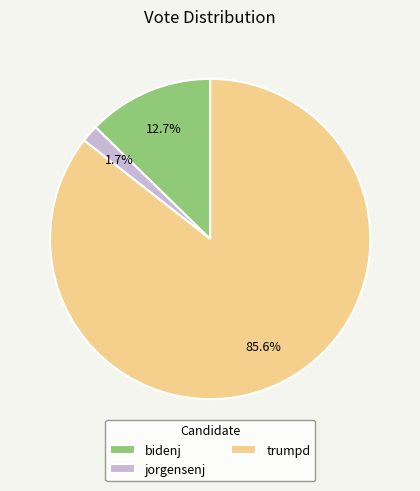

Rank the categories by value from lowest to highest.

jorgensenj, bidenj, trumpd